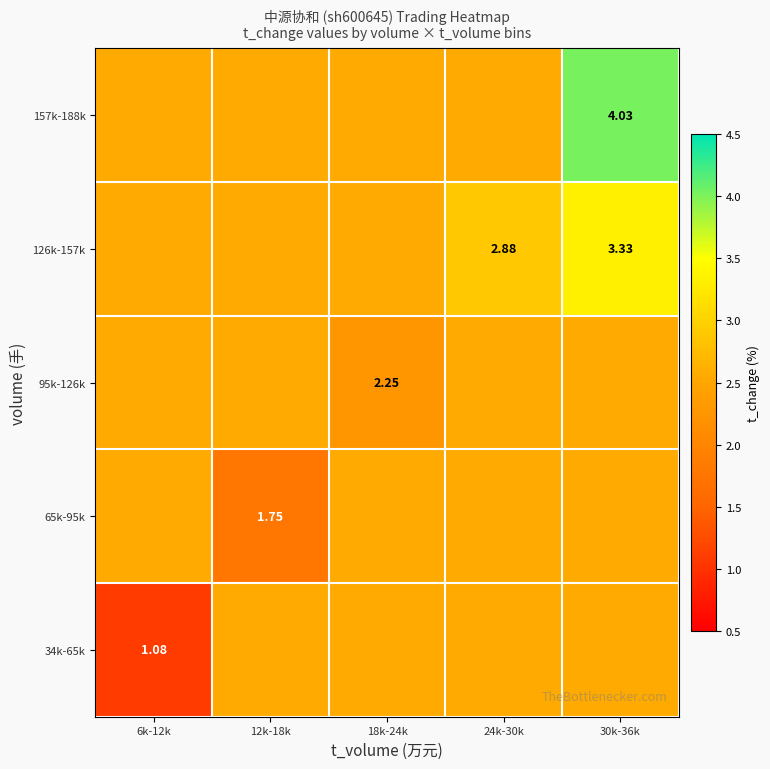

What is the sum of the 34k-65k values at 18k-24k and 12k-18k?

5.1